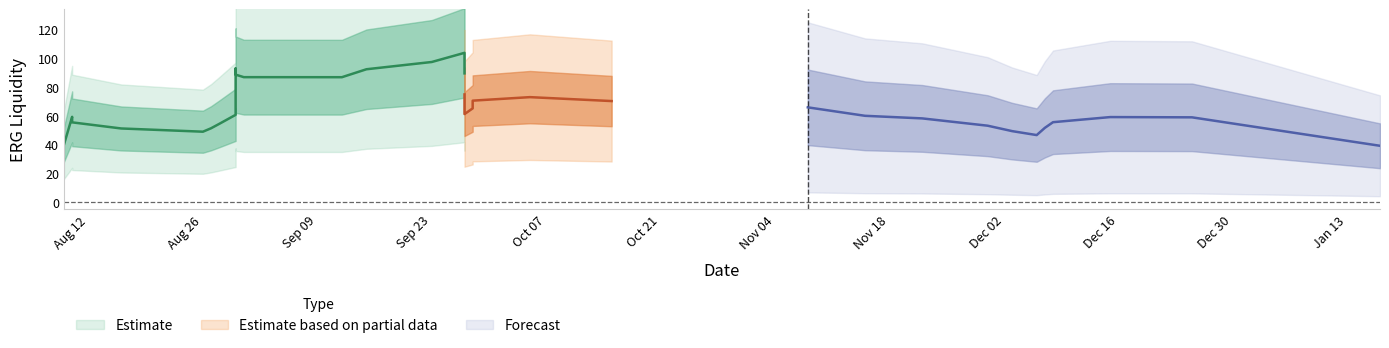

What is the sum of all erg_liquidity values?

2520.3